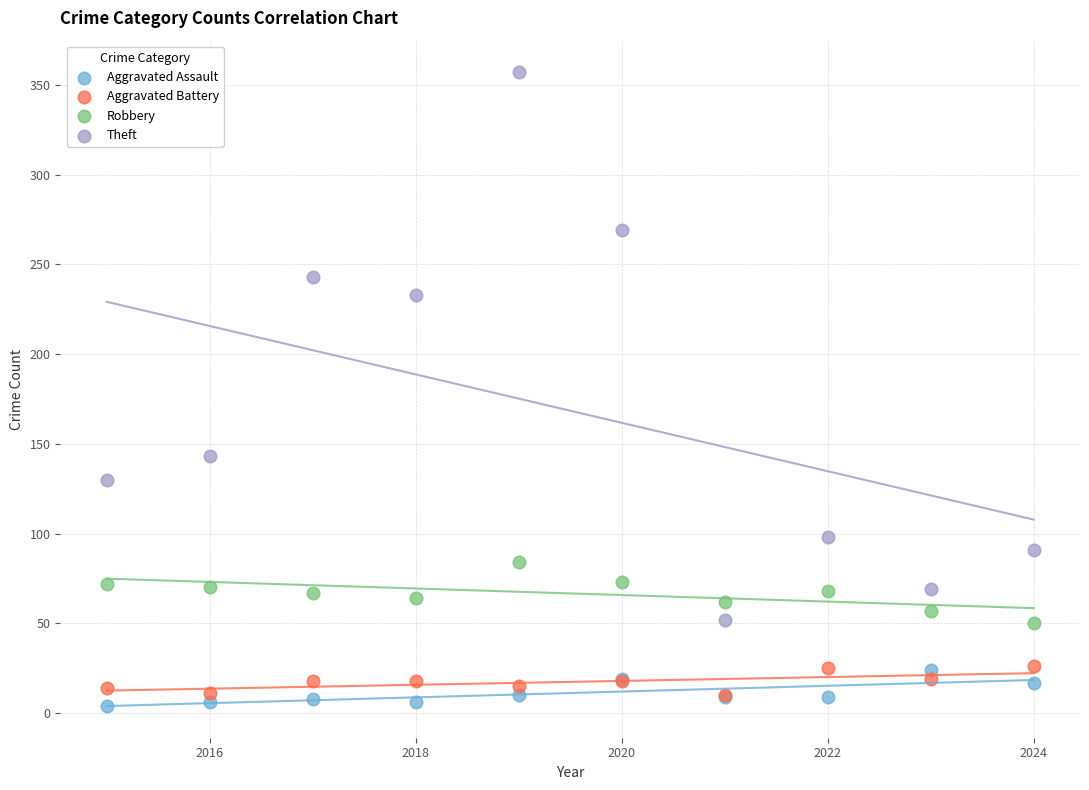

Across all series, what Y value is closest to 180?

143